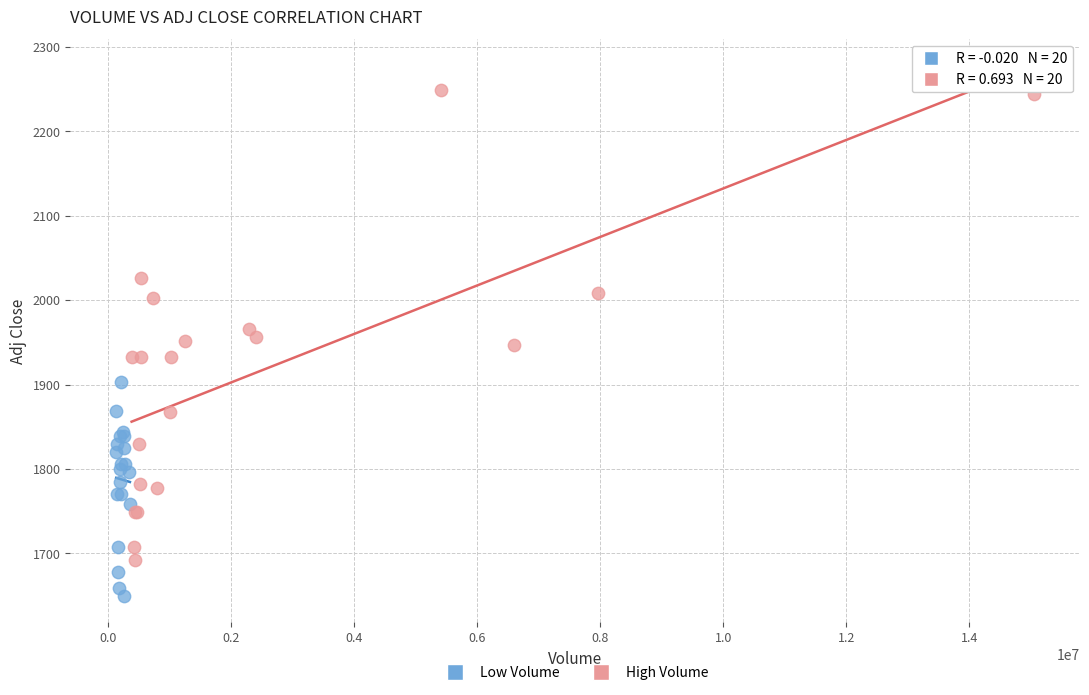

What are all the series names shown in the legend?

Low Volume, High Volume